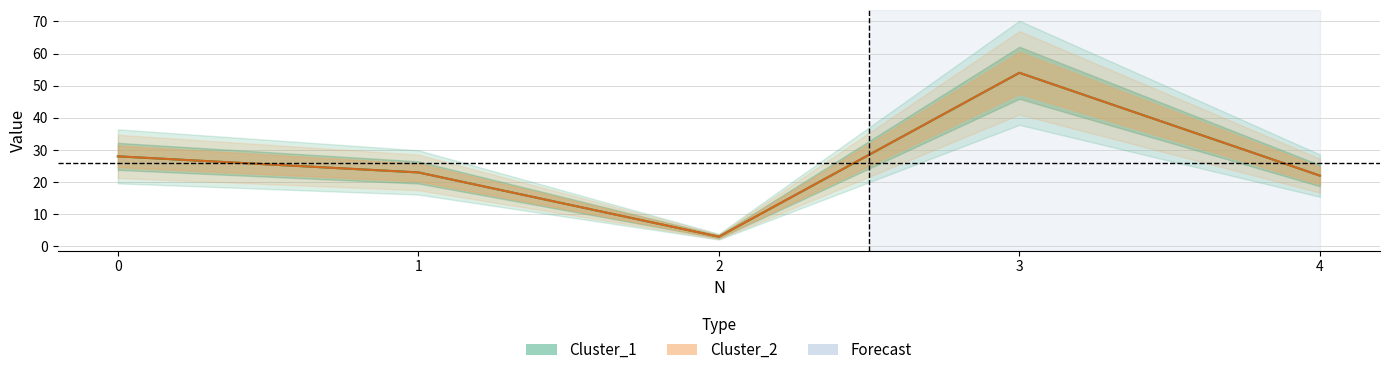

Is it true that Cluster_1 equals 5 at 1?

False